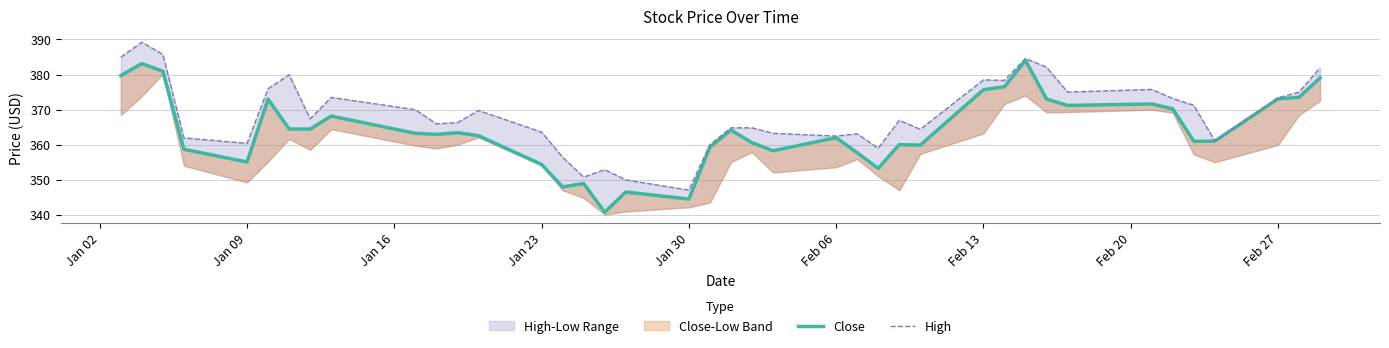

Where does the High series first go above 367?

Jan 02